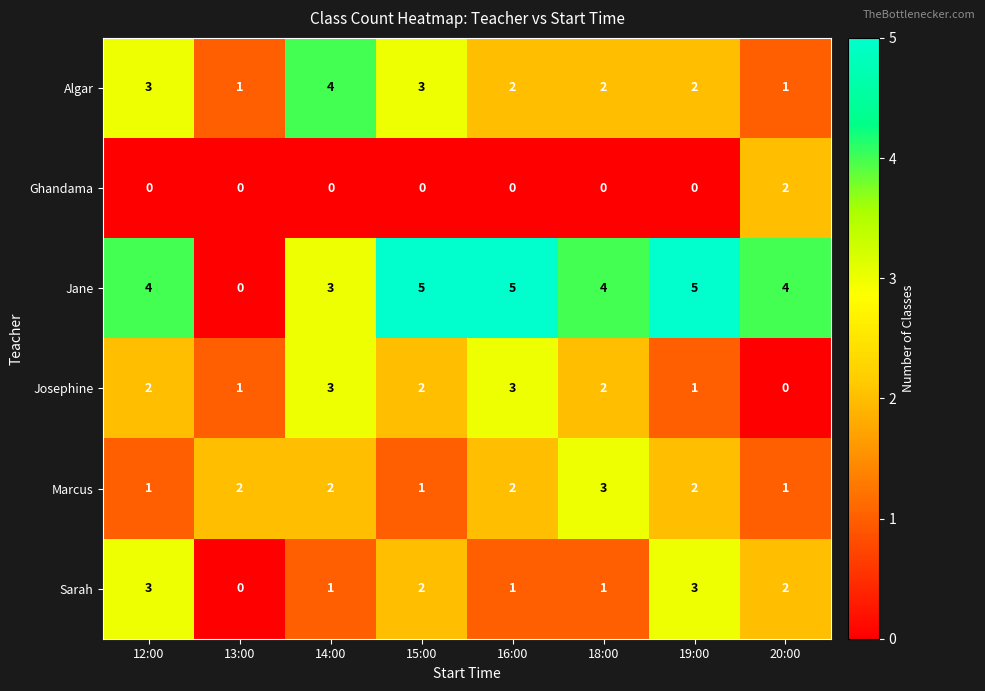

How many data points does each series have?

8